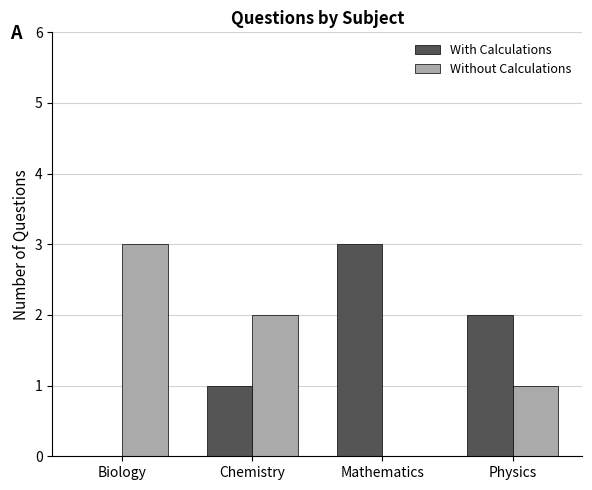

How many distinct data groups are displayed?

2